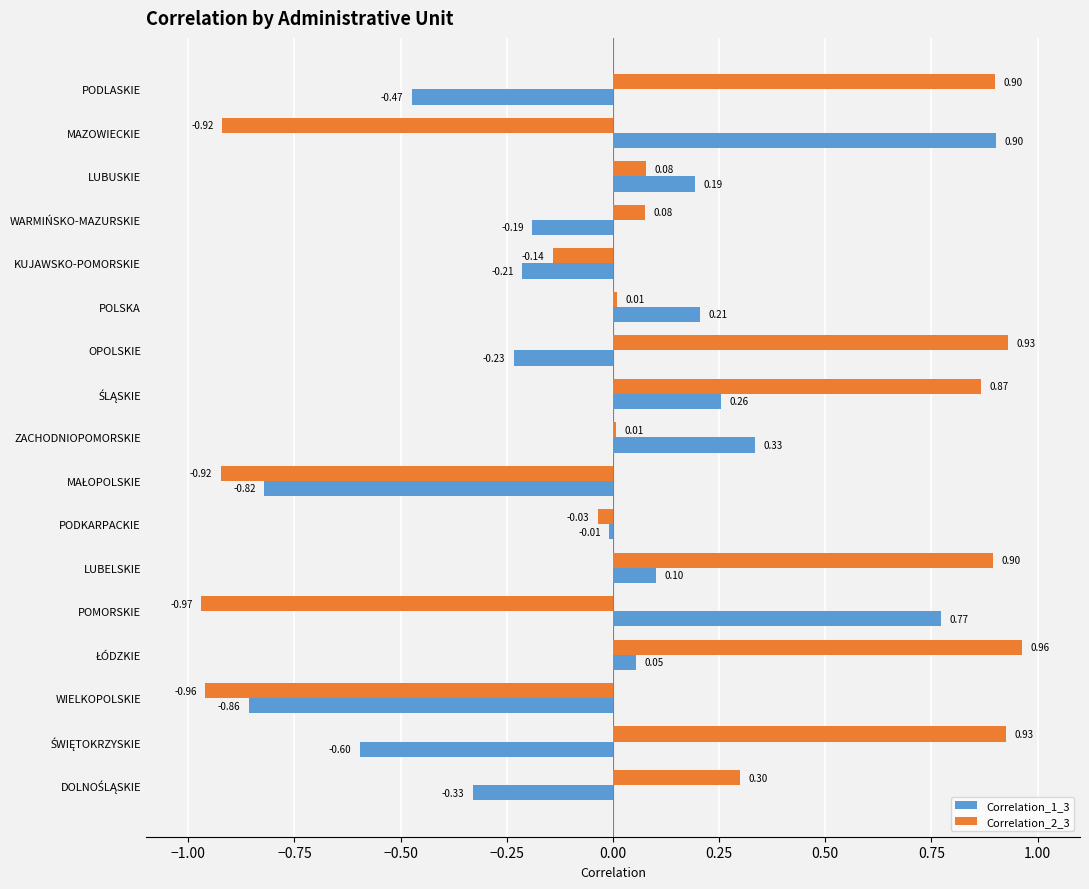

What is the maximum value for Correlation_1_3?

0.9